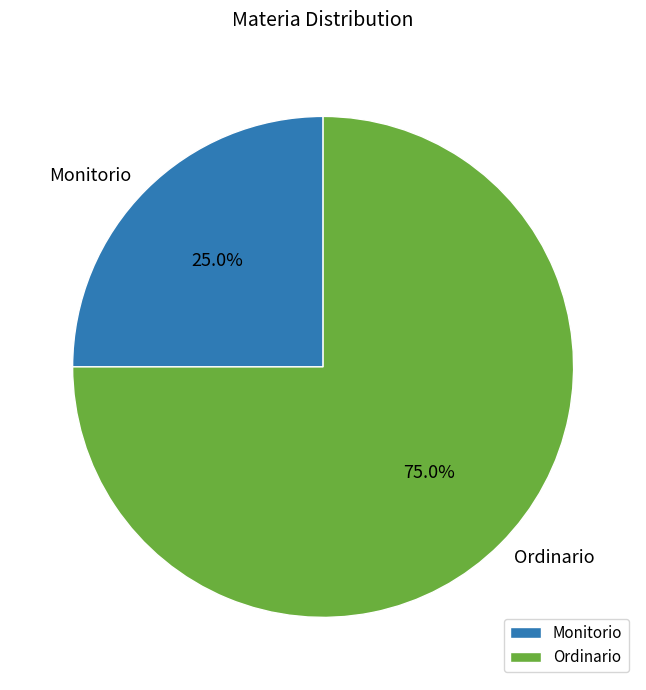

Rank the categories by value from lowest to highest.

Monitorio, Ordinario